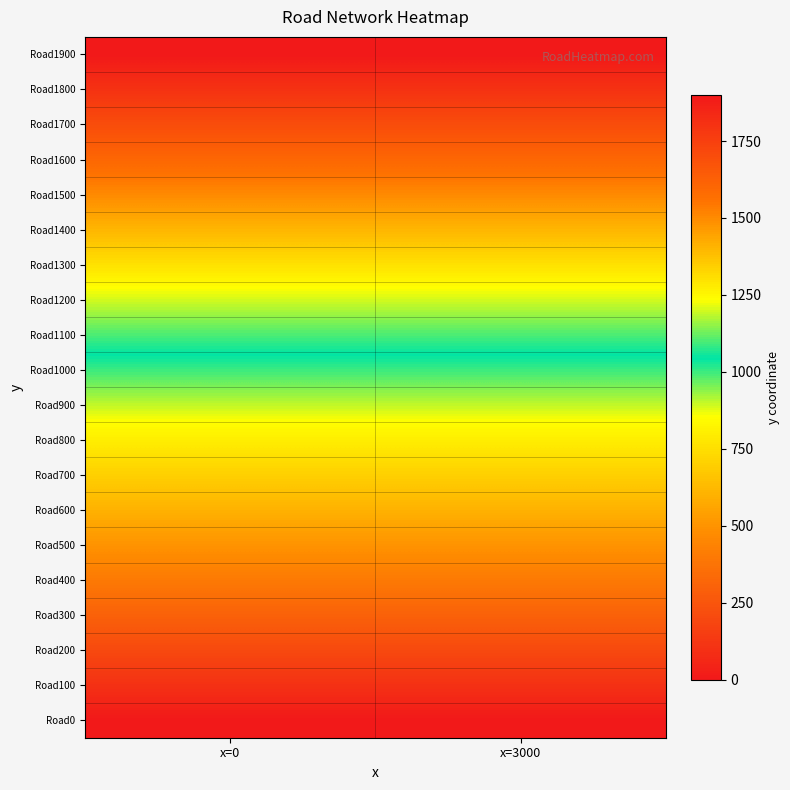

How many series are shown in this chart?

20